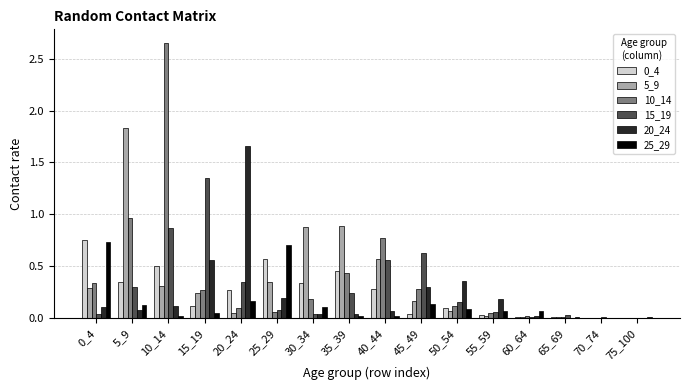

At which category is the sum across all series the highest?

10_14